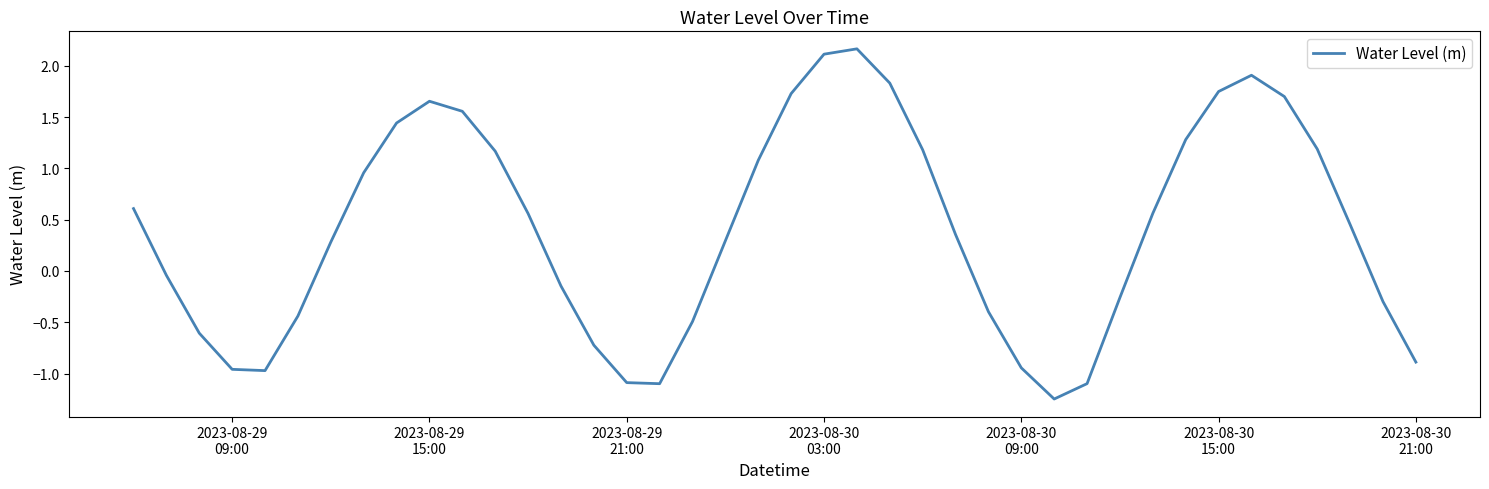

What is the greatest value displayed?

2.2